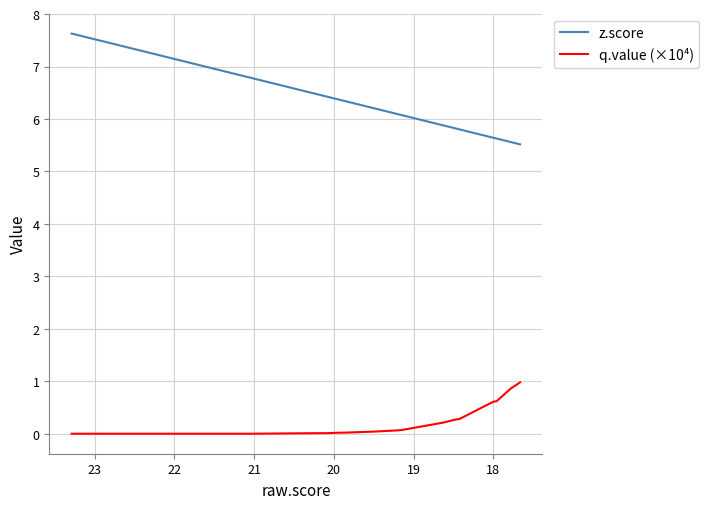

Count the number of data series in this chart.

2